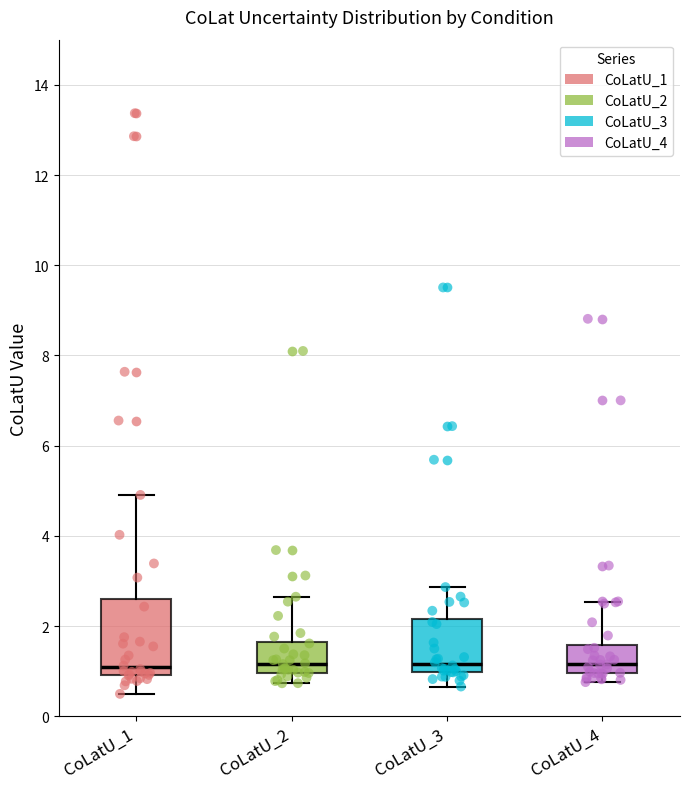

Where does the median line of the box for CoLatU_4 sit on the y-axis? The values are not printed on the chart, so give them approximately, as read against the axis.

1.2